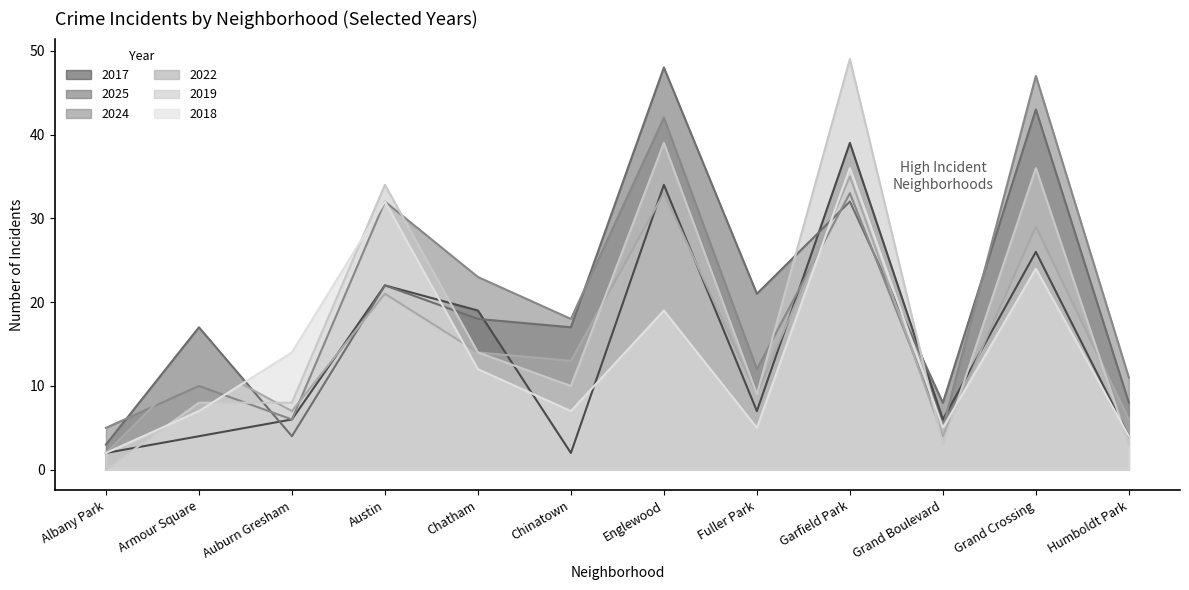

What is the label of the 5th point from the right?

Fuller Park